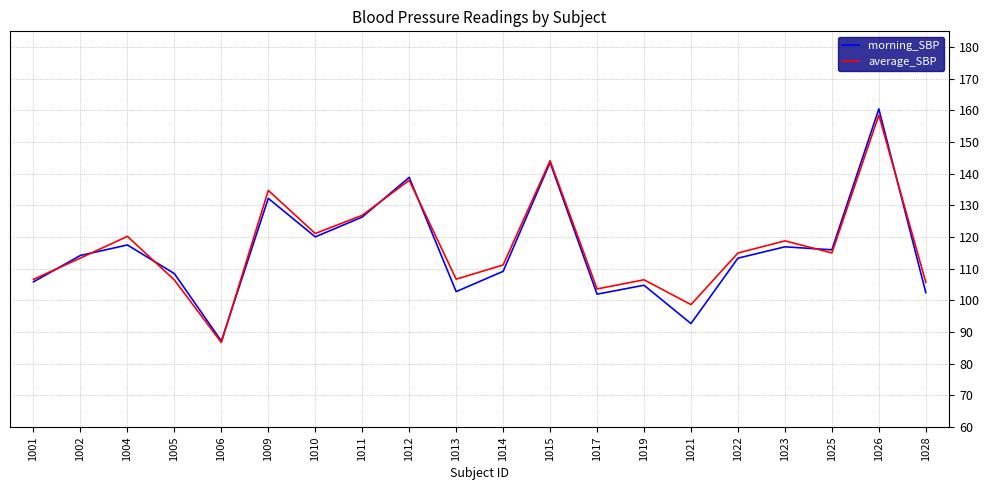

Rank the series at 1028 from highest to lowest value.

average_SBP, morning_SBP